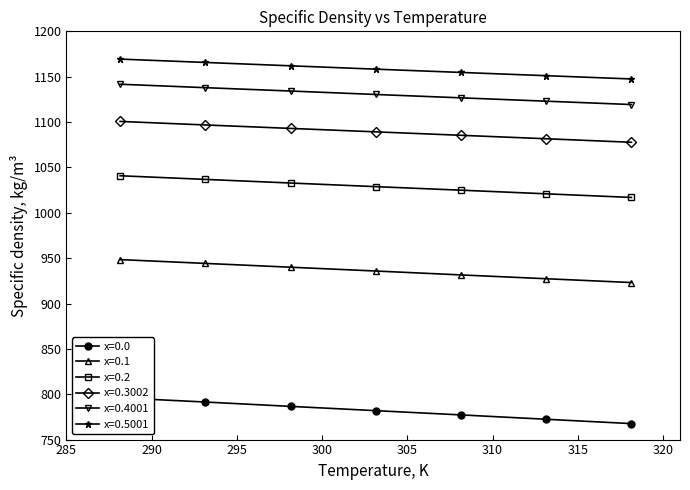

What is the average value of the x=0.2 series?

1028.8